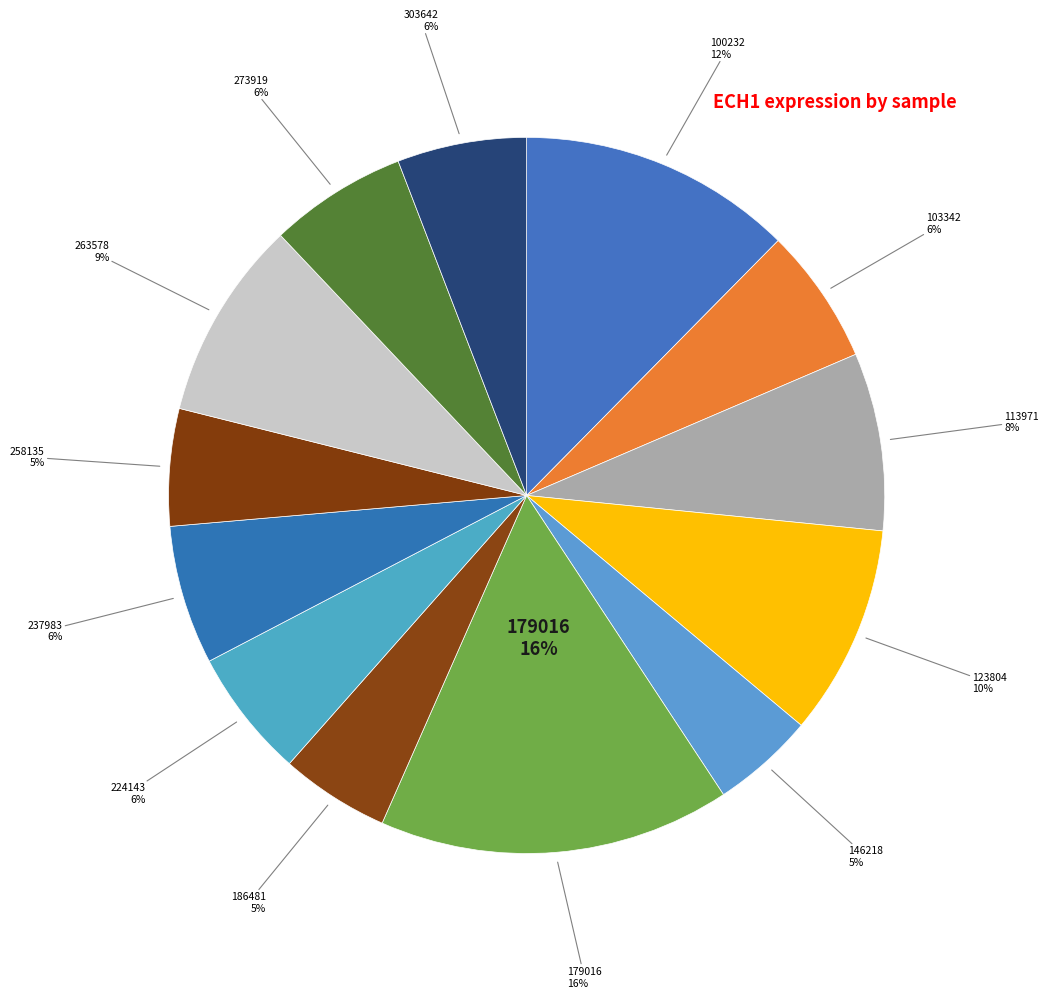

What percentage is the 113971 slice, to the nearest percent?

8%